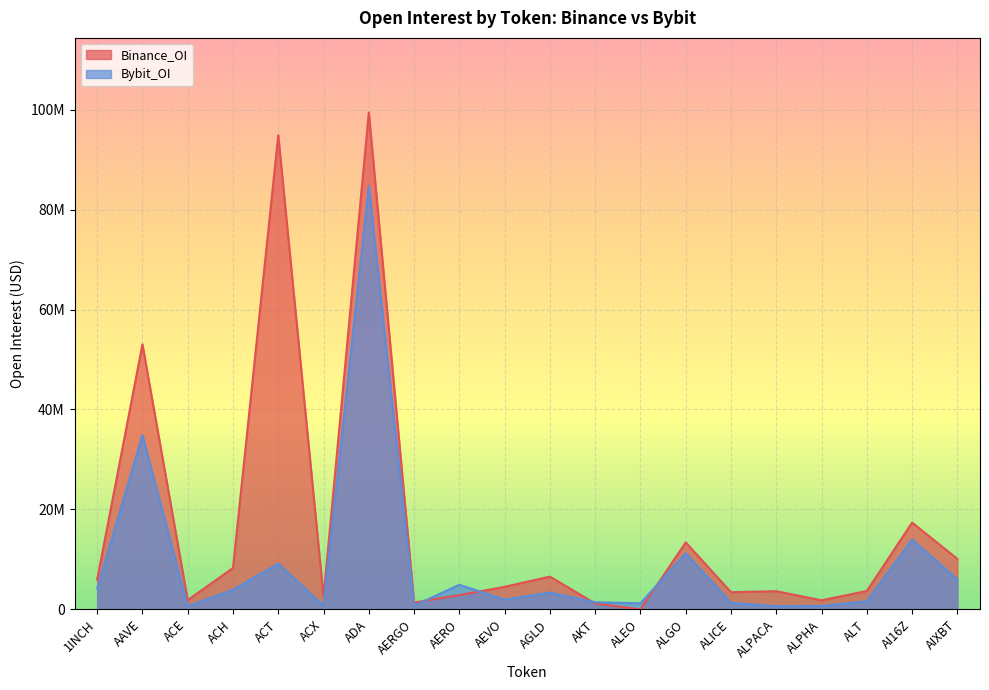

Between AERO and ALT, which series saw the biggest shift?

Bybit_OI